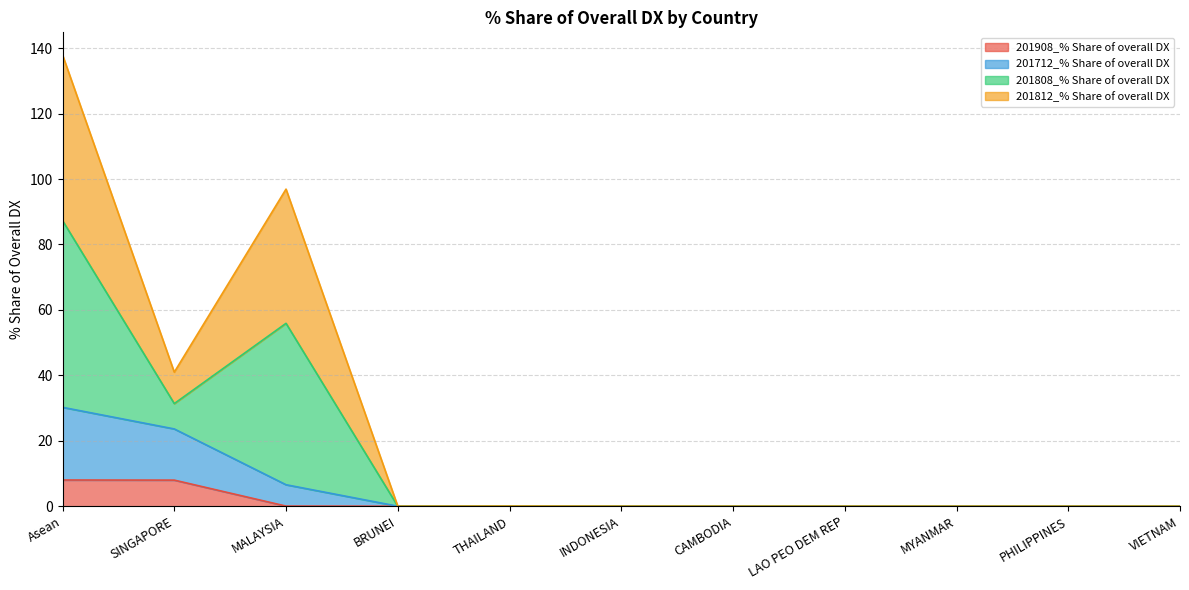

Where is the first local minimum for 201808_% Share of overall DX?

SINGAPORE